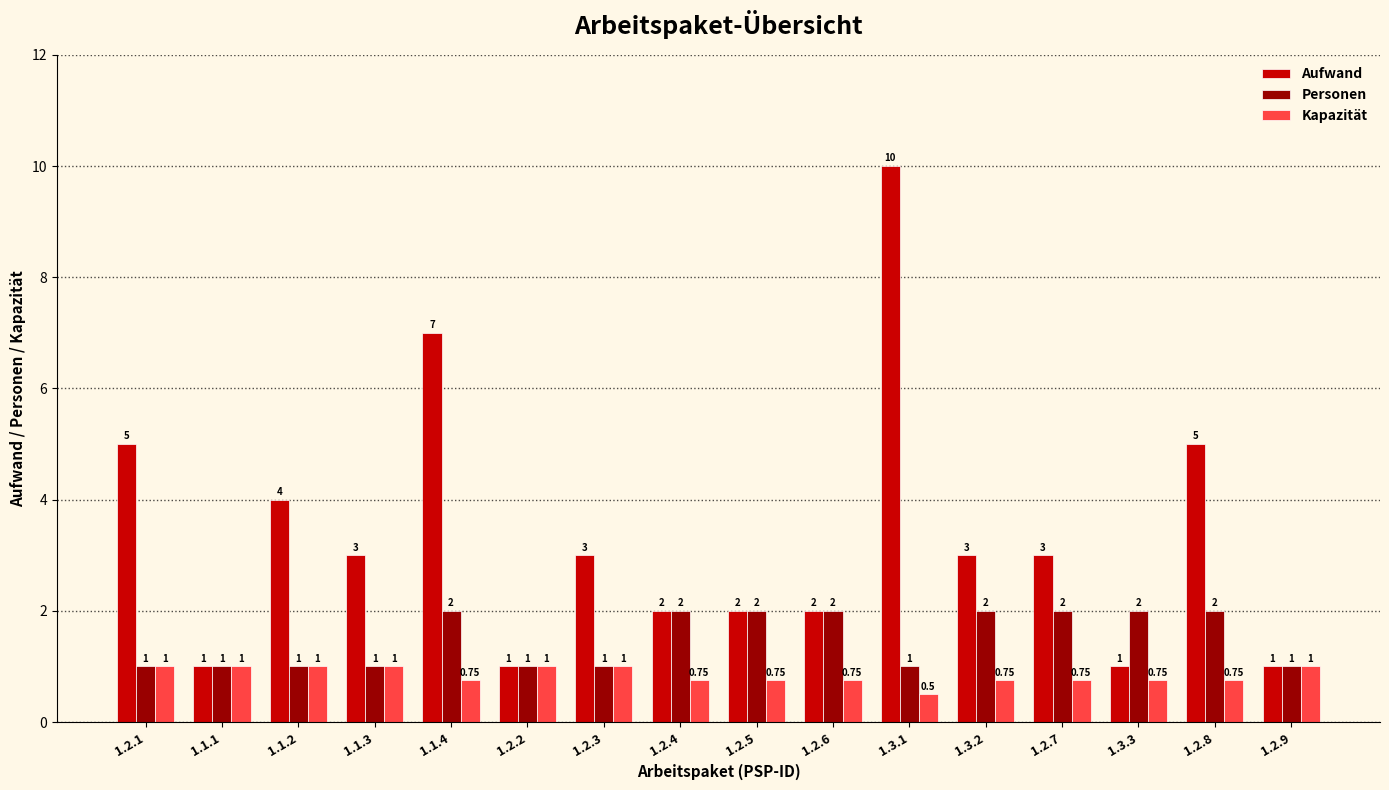

What is the difference between the second highest and minimum values in the Aufwand series?

6.0